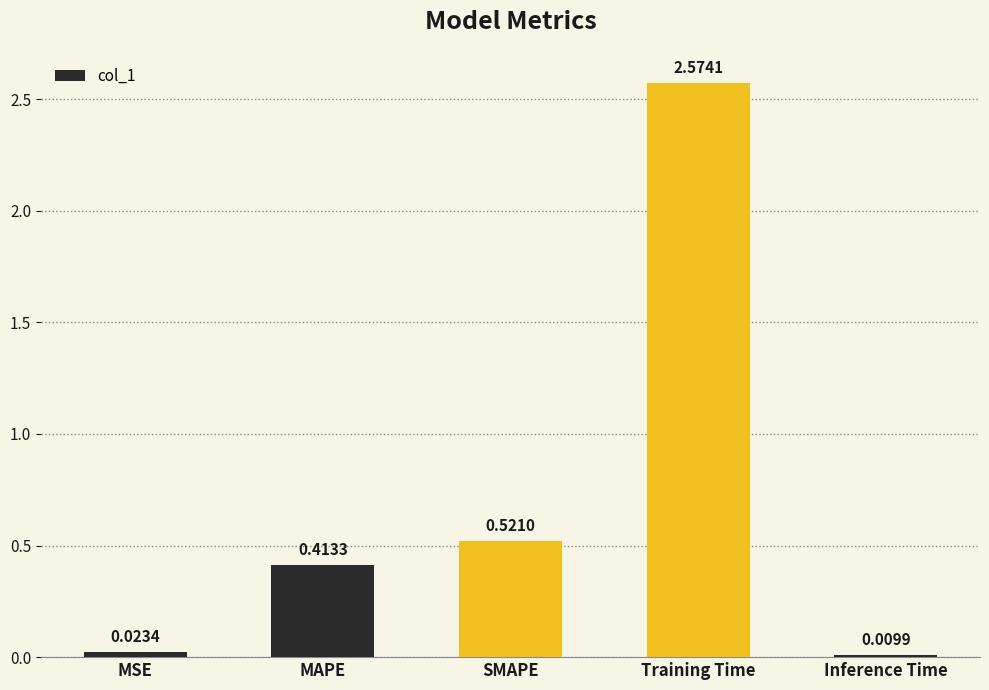

At which category does the chart reach its peak across all series?

Training Time